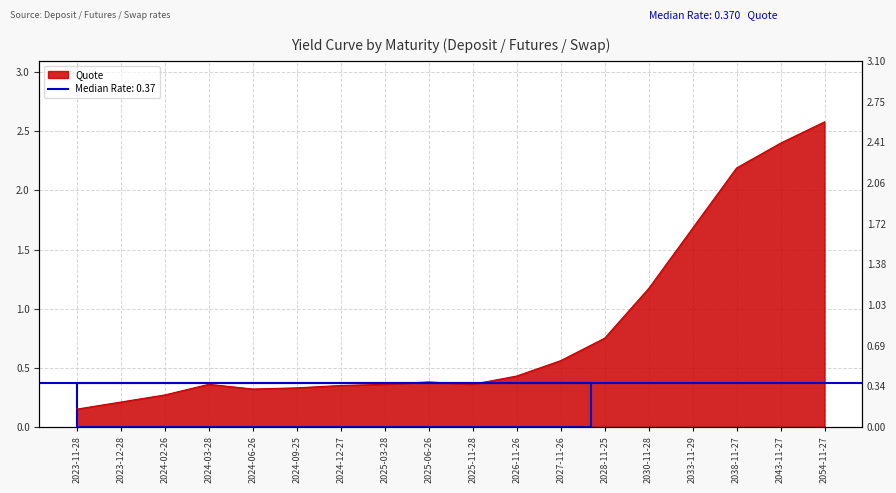

What is the smallest value displayed?

0.1